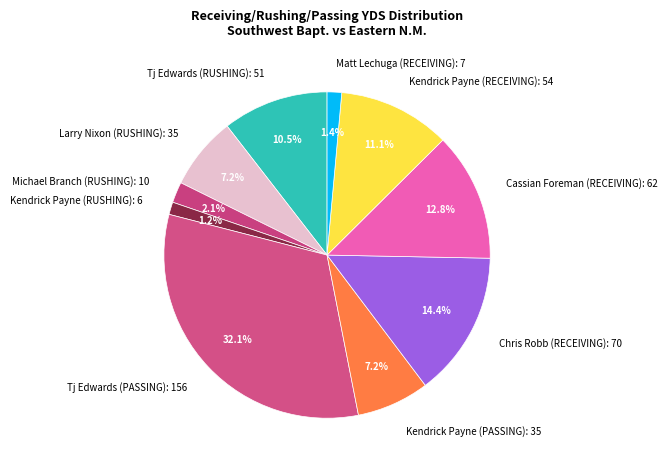

Count the number of slices in the pie.

10